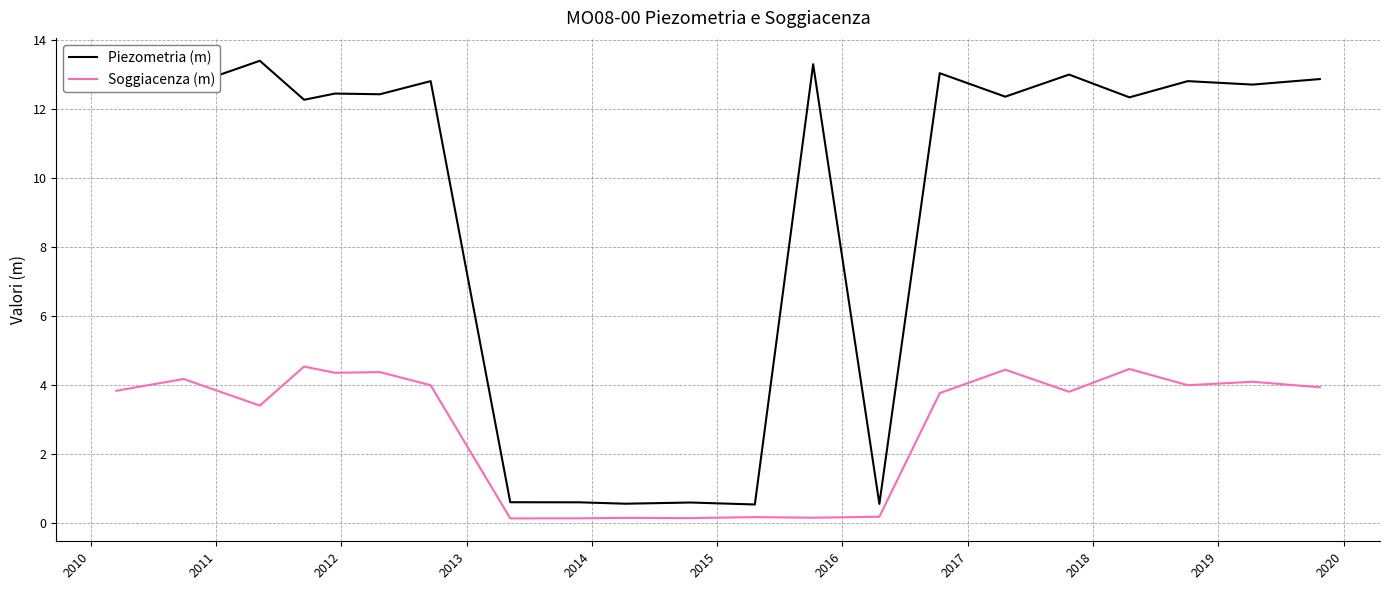

True or false: Piezometria (m) and Soggiacenza (m) intersect in this chart.

False